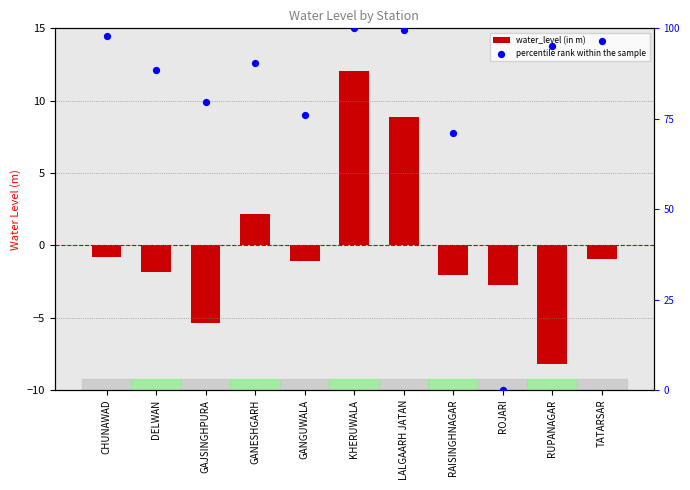

Which series has the widest spread of Y values?

percentile rank within the sample